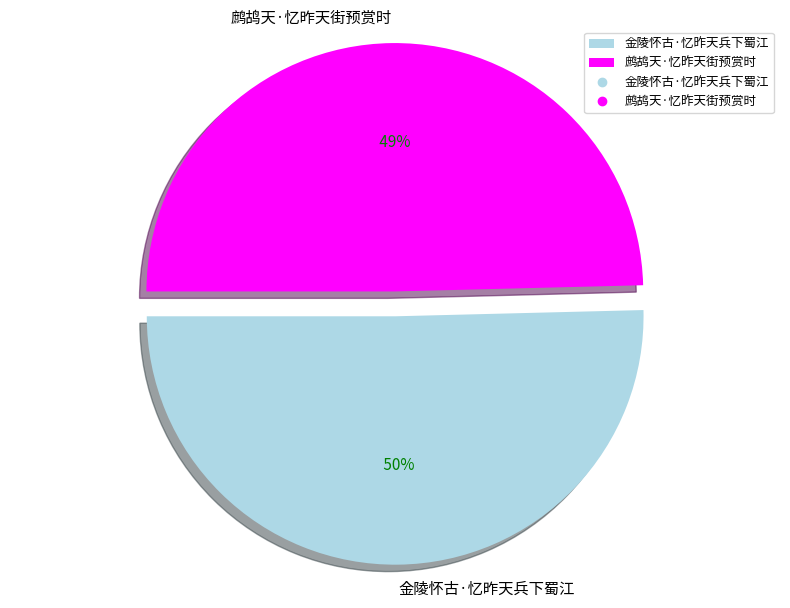

Rank the categories by value from lowest to highest.

鹧鸪天·忆昨天街预赏时, 金陵怀古·忆昨天兵下蜀江